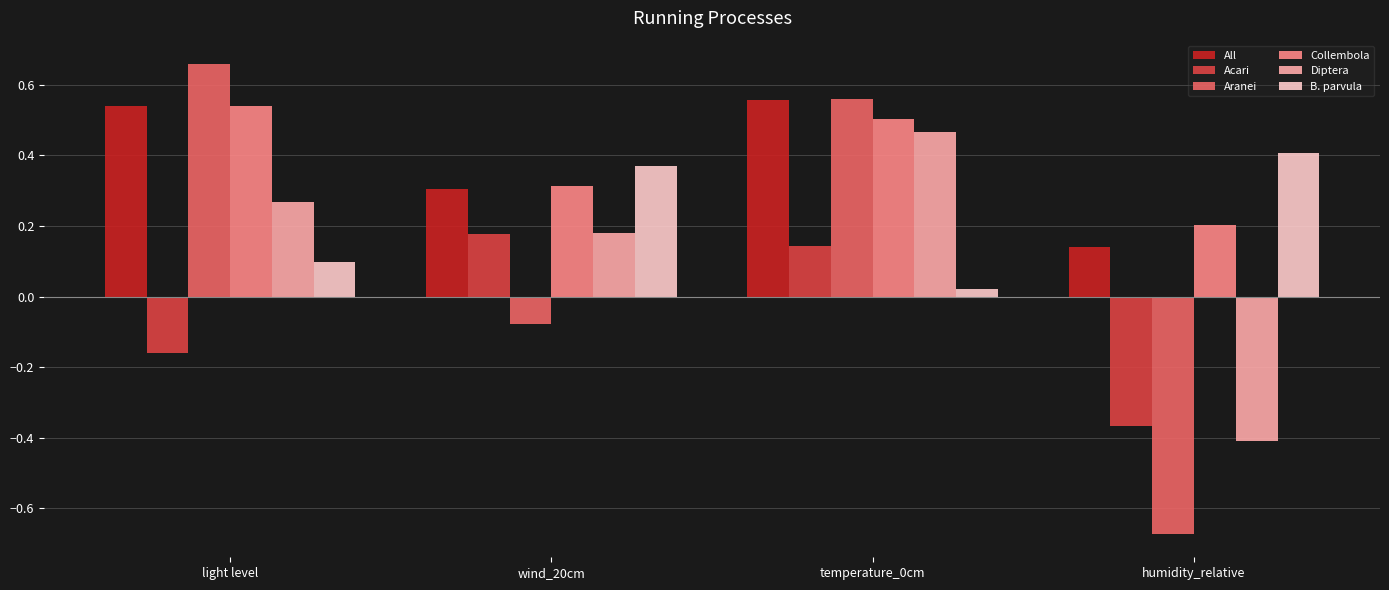

Which series has the largest range (max minus min)?

Aranei